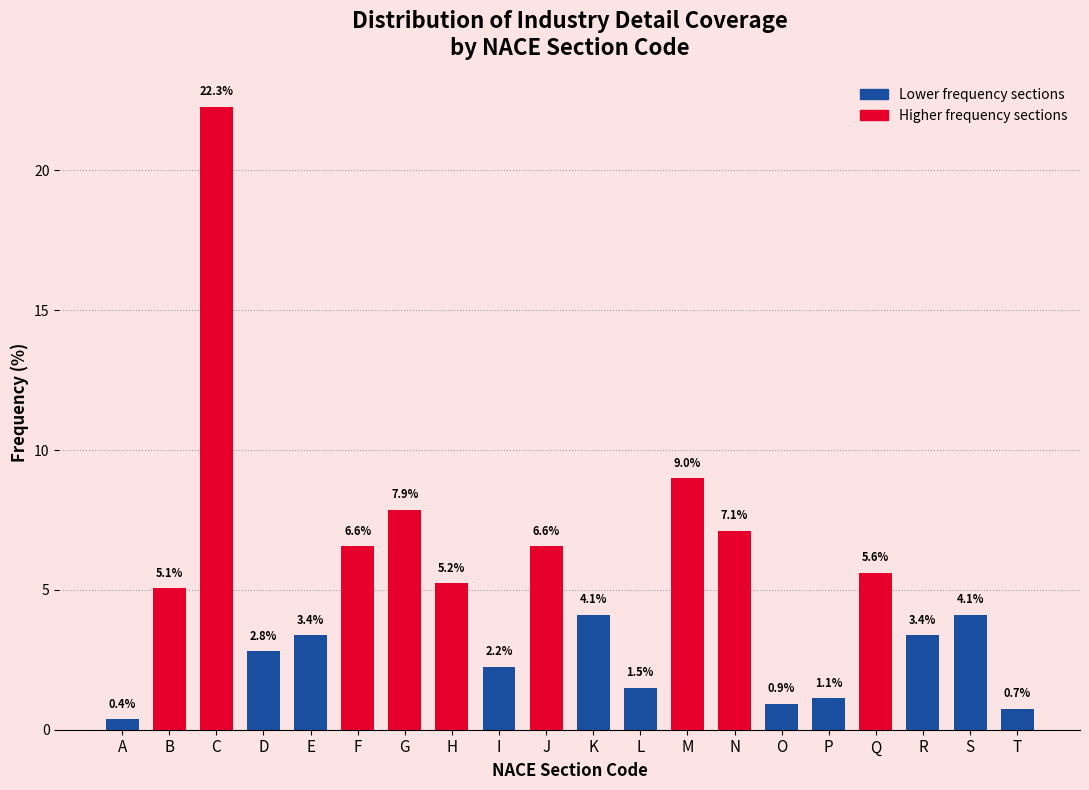

Reading left to right, what are all the values shown in this chart?

0.4	5.1	22.3	2.8	3.4	6.6	7.9	5.2	2.2	6.6	4.1	1.5	9.0	7.1	0.9	1.1	5.6	3.4	4.1	0.7